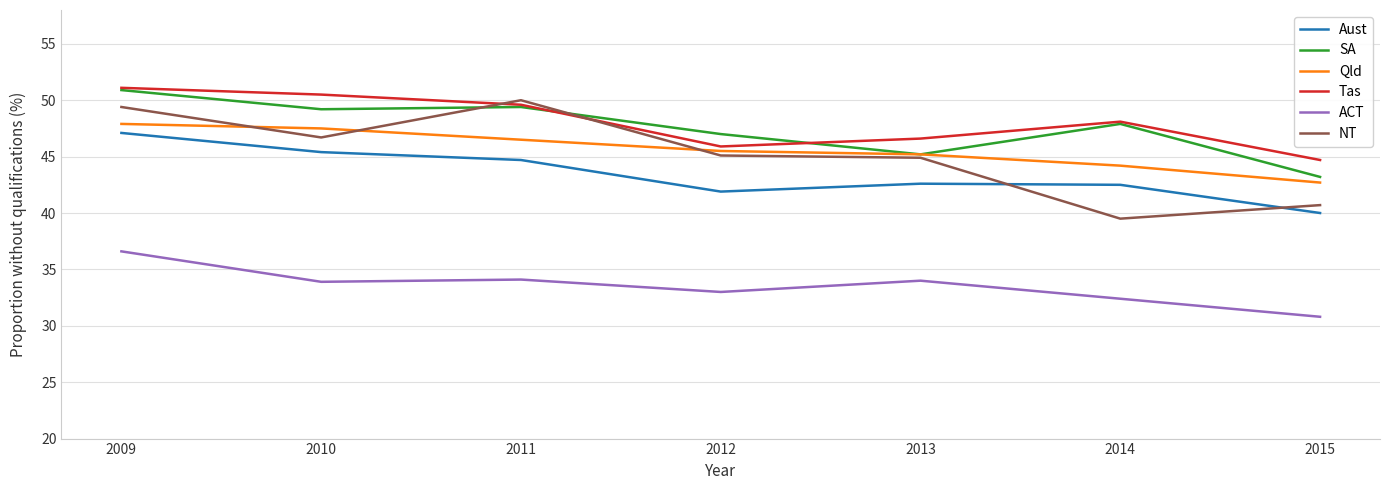

True or false: ACT has a value of 18.8 at 2010.

False